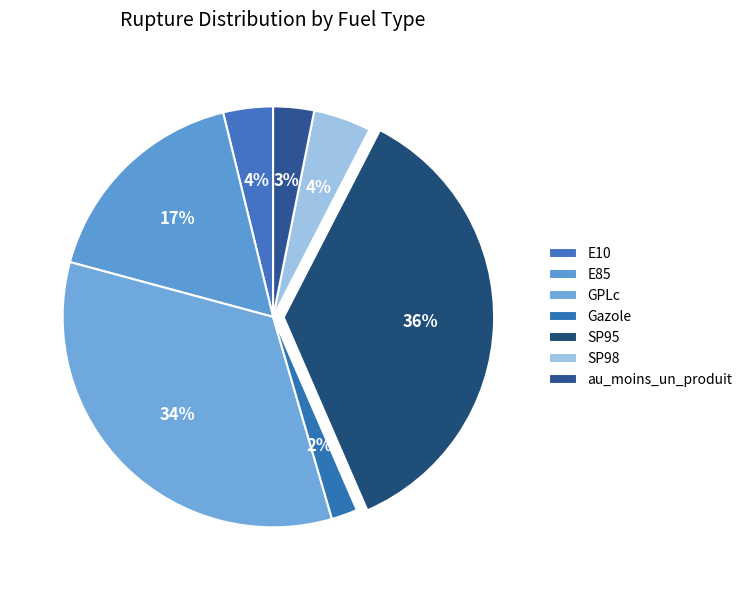

Is E10 the majority of the pie?

No